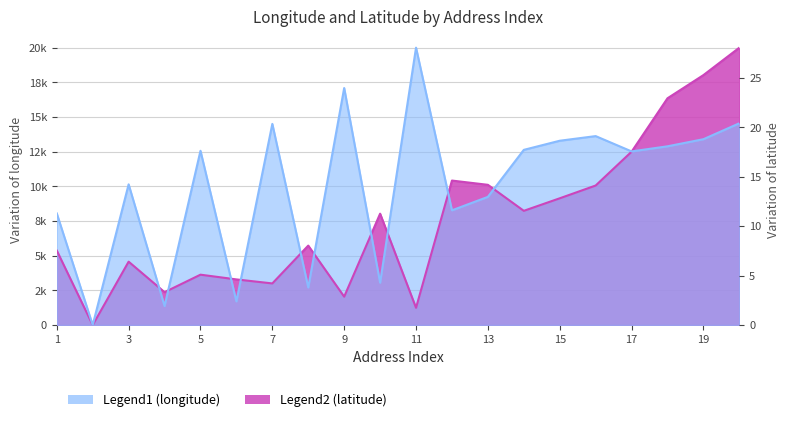

Which category has the lowest value across all series?

2